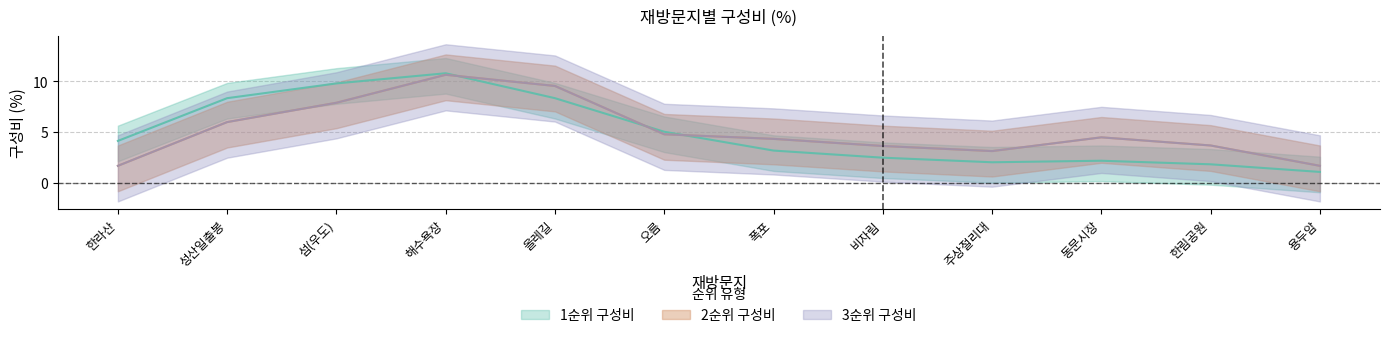

At 폭포, list the series in order from smallest to largest.

1순위 구성비, 2순위 구성비, 3순위 구성비